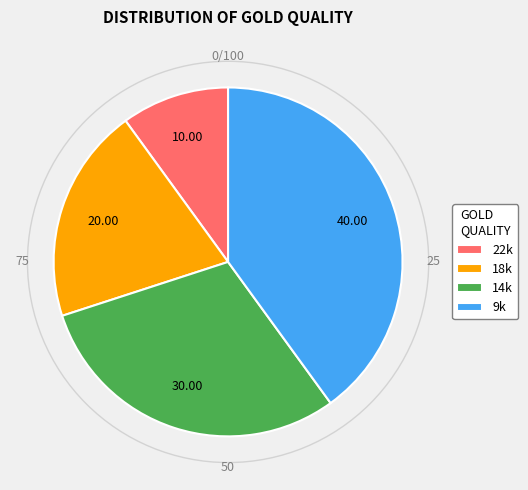

Is there a majority slice in this chart?

No